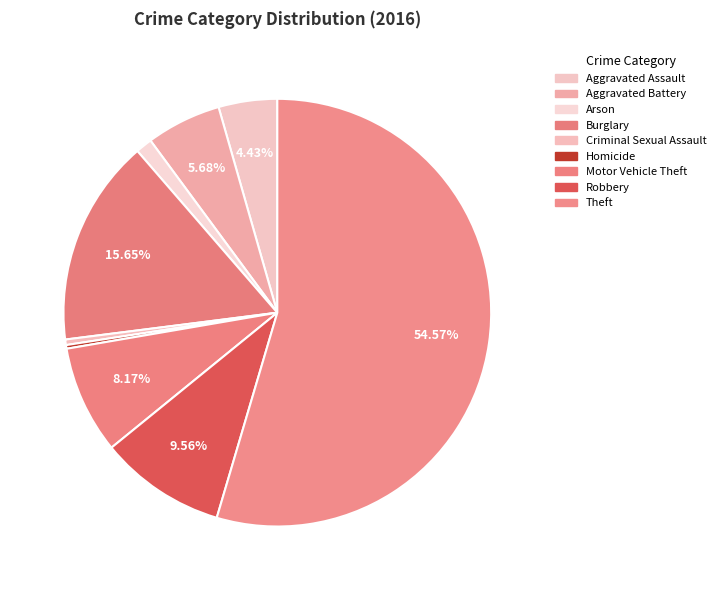

Is there a majority slice in this chart?

Yes